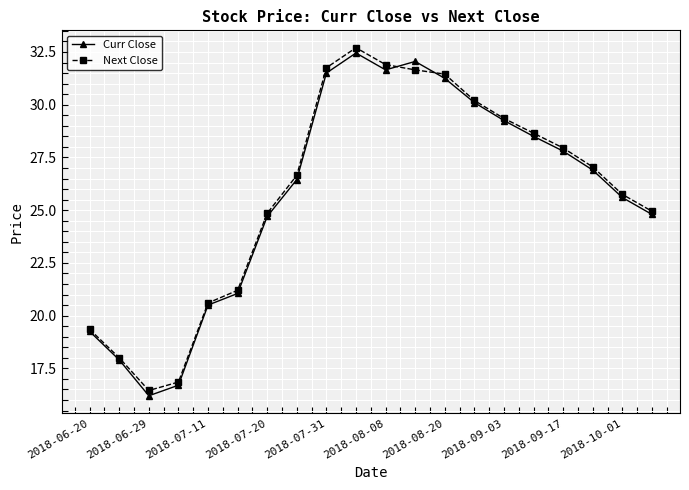

True or false: Curr Close has more than 0 points higher than both neighbors.

True